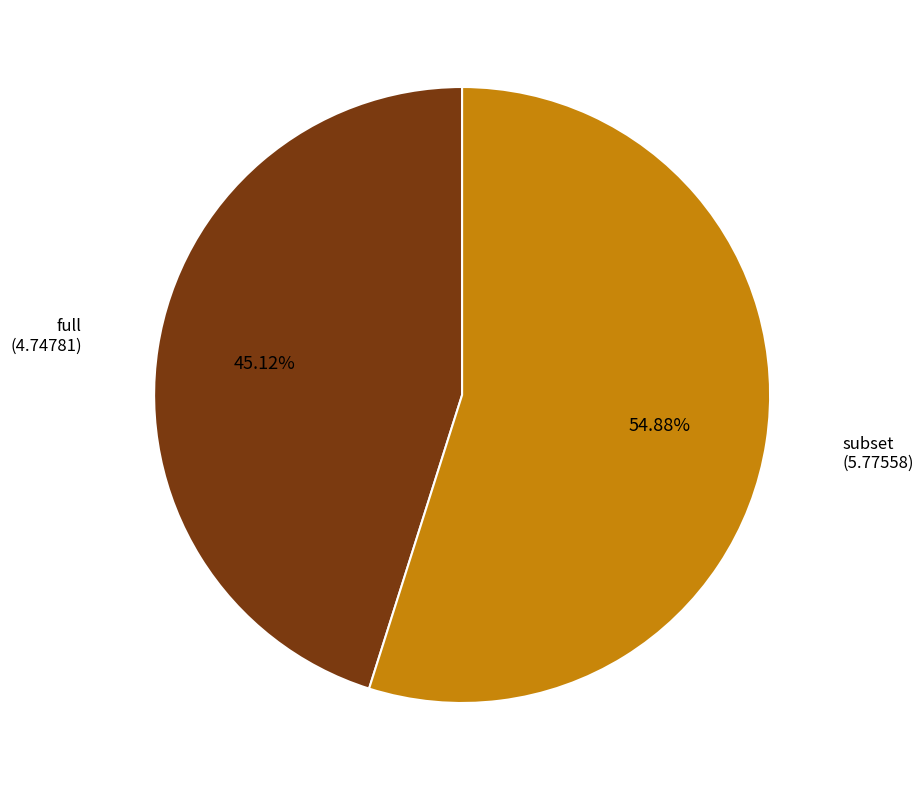

Is it true that full is 45% of the pie?

True